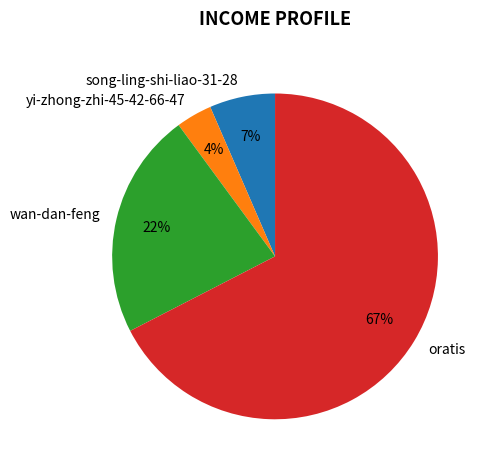

What percentage is the yi-zhong-zhi-45-42-66-47 slice, to the nearest percent?

4%